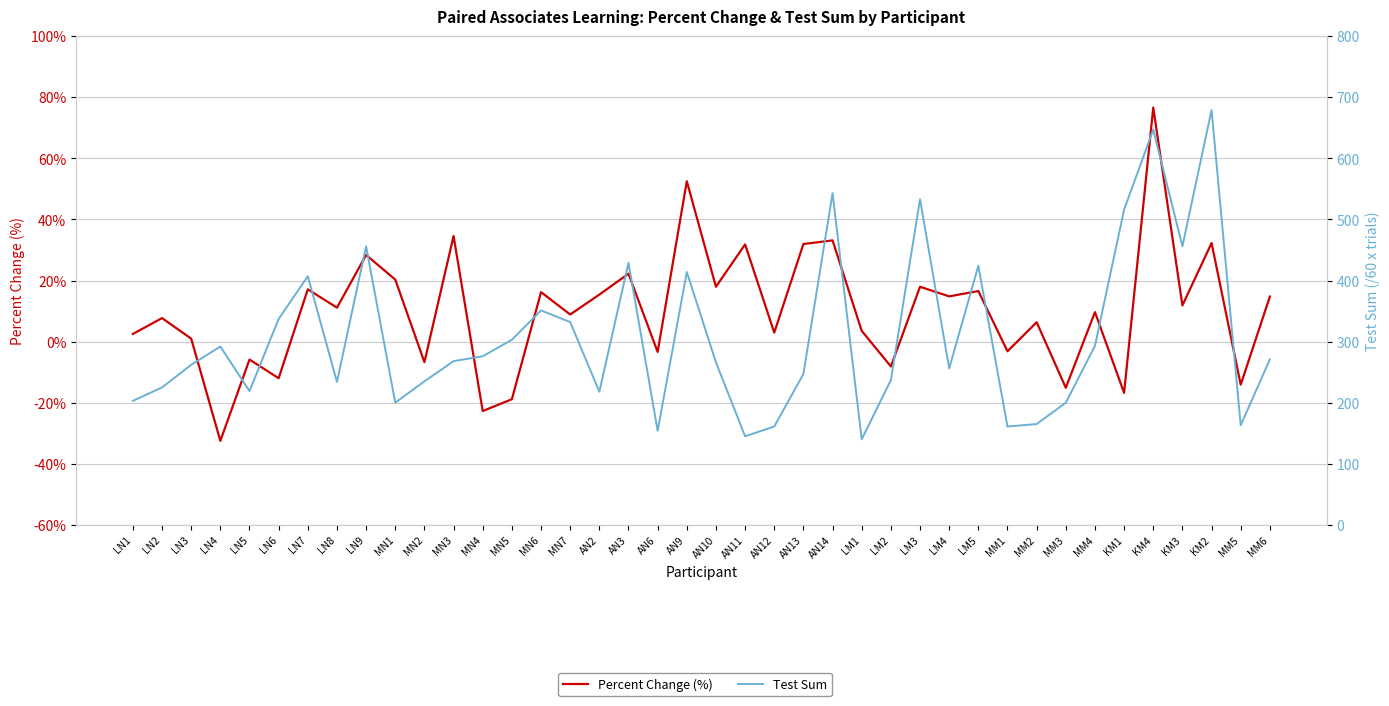

How many negative values does the Percent Change (%) series have?

12